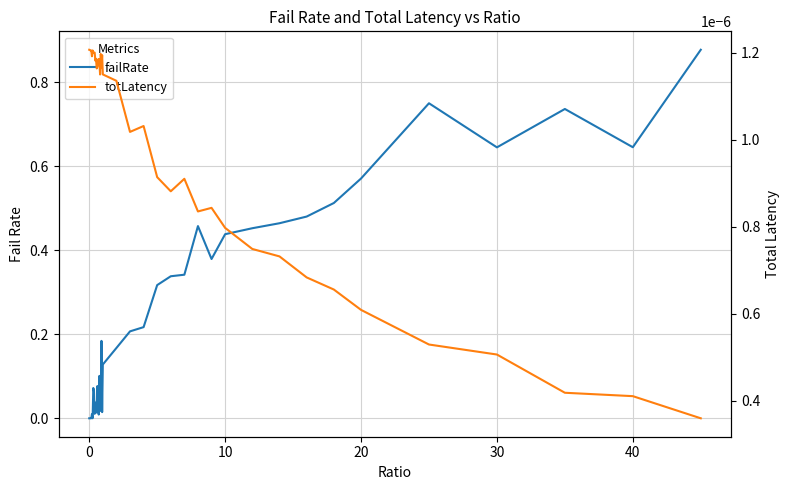

After their last crossing, which series has the higher values: totLatency or failRate?

failRate